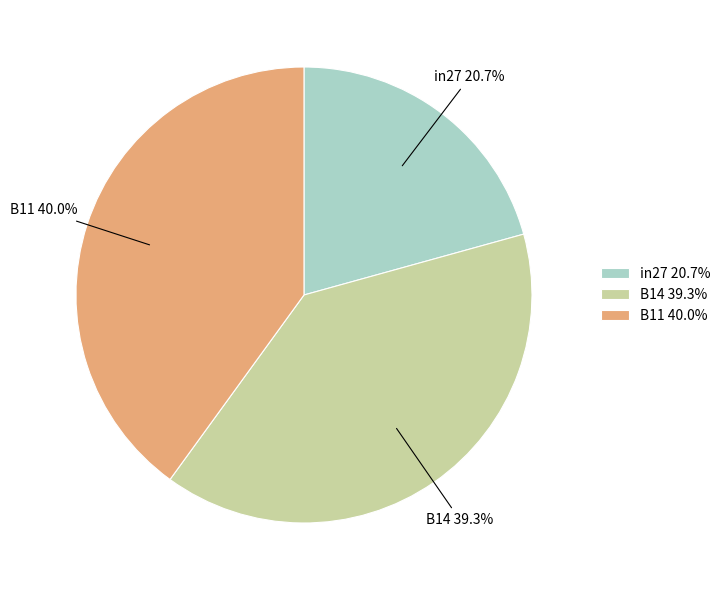

To the nearest percent, what percentage of the pie is B11?

40%